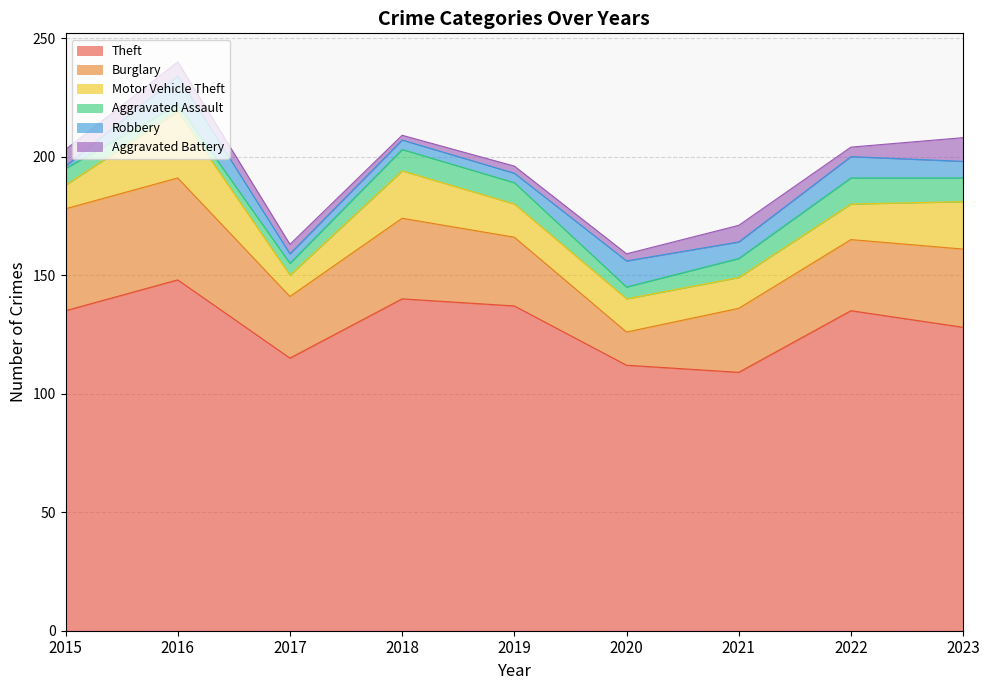

List the series in order of their peak value, highest first.

Theft, Burglary, Motor Vehicle Theft, Robbery, Aggravated Assault, Aggravated Battery